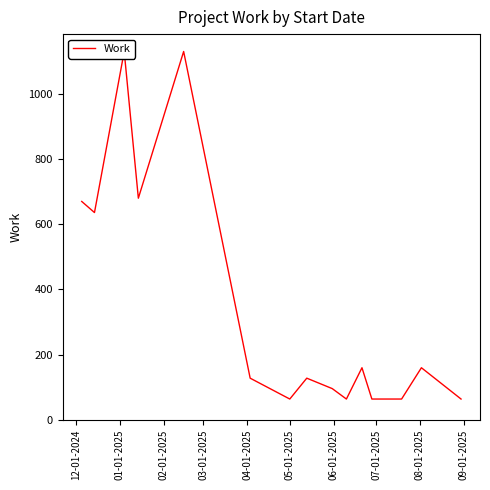

The value at 11 is 21. True or false?

False